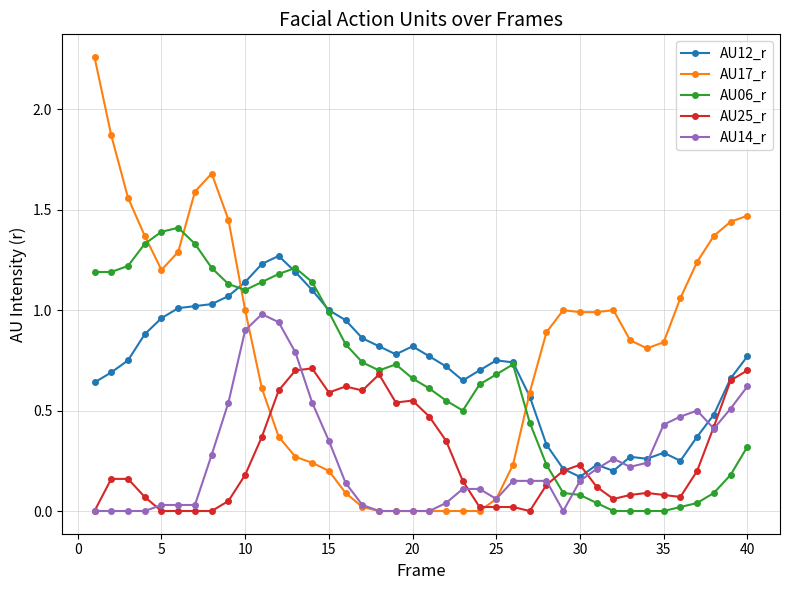

After their last crossing, which series has the higher values: AU17_r or AU06_r?

AU17_r